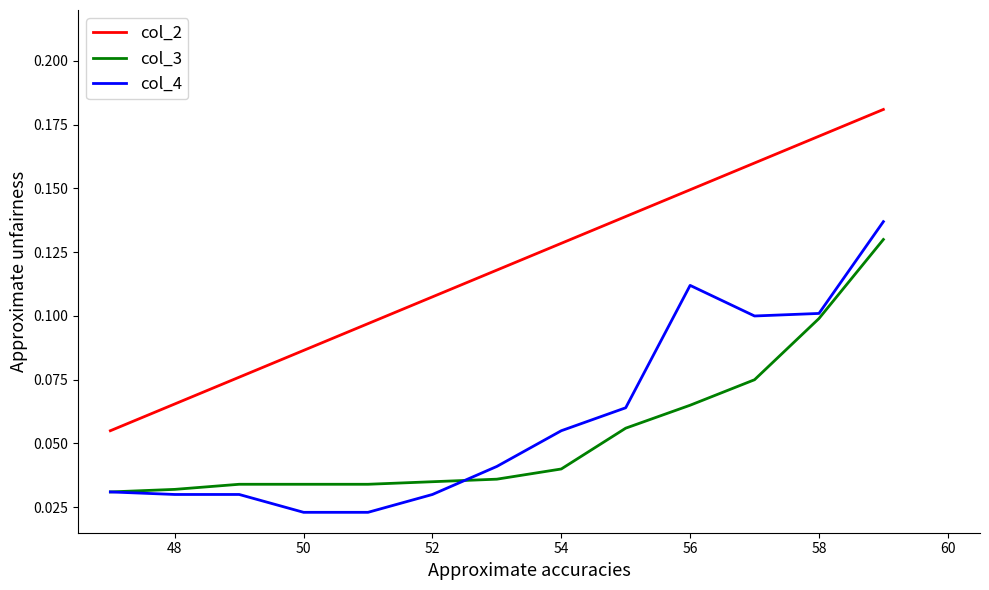

Which series has the largest total across all categories?

col_2